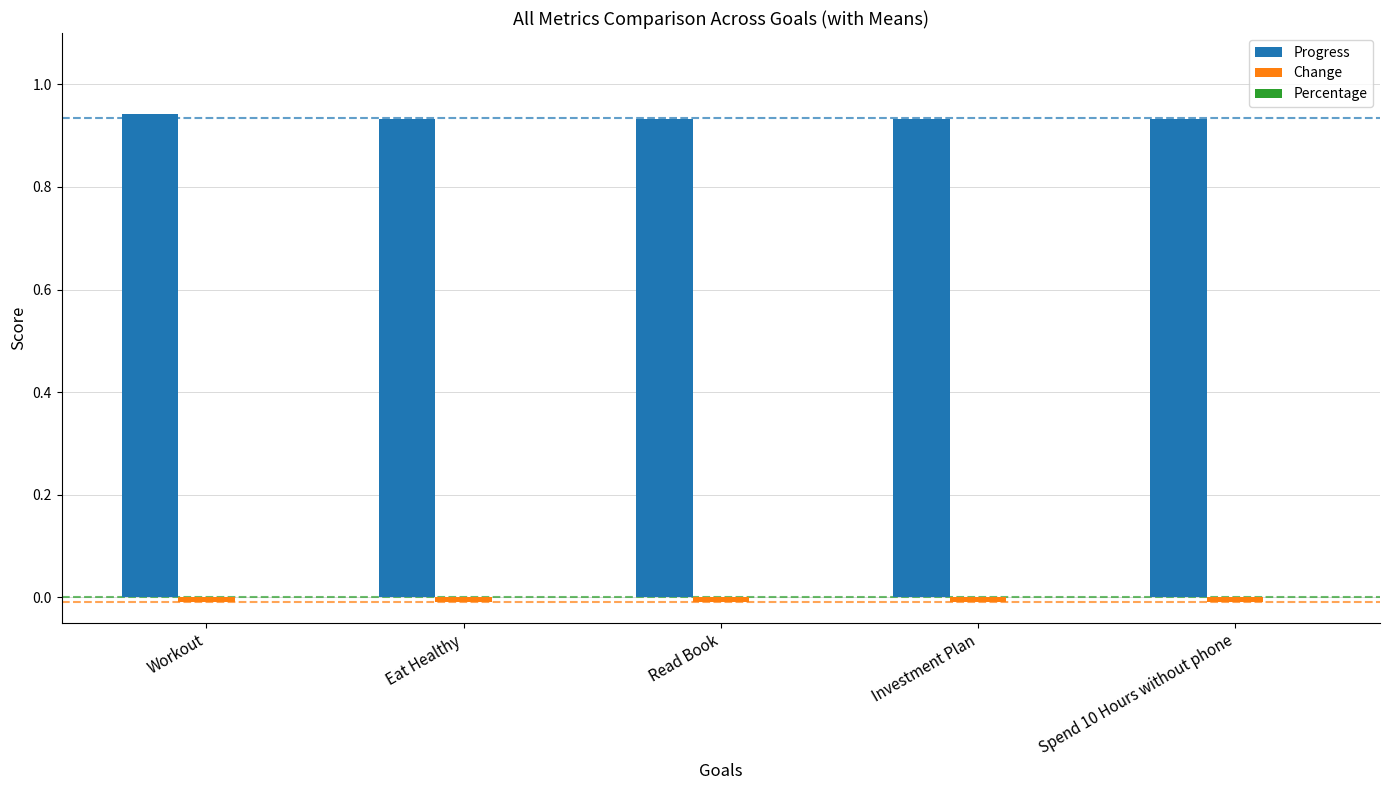

What is the sum of all Progress values?

4.7